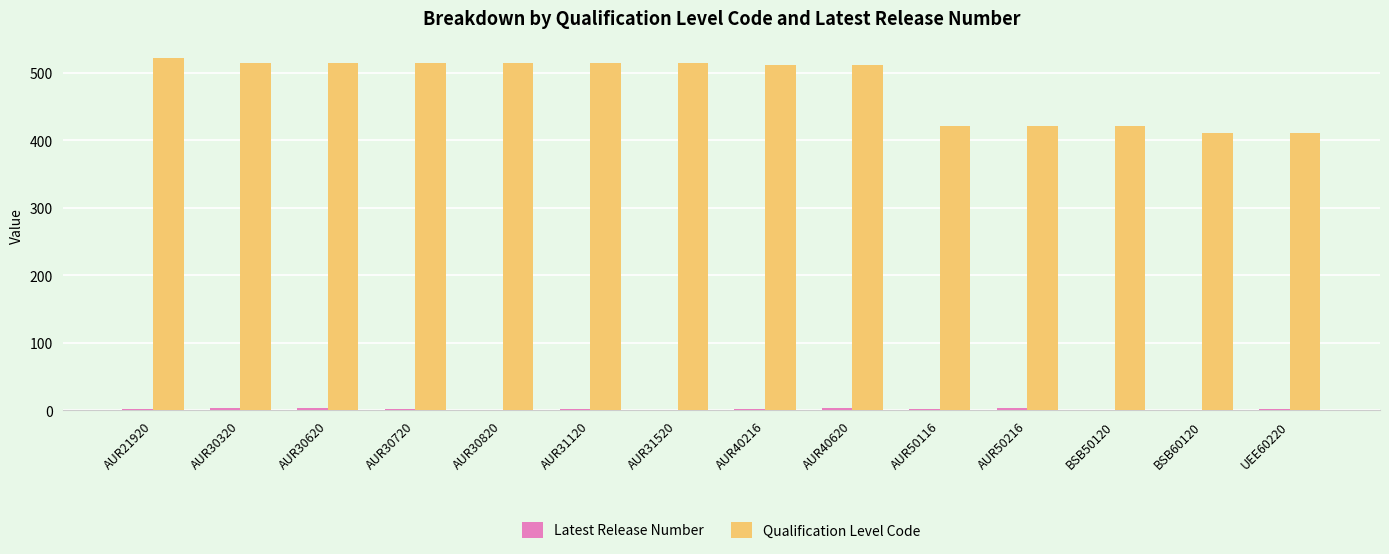

Which series has the largest total across all categories?

Qualification Level Code